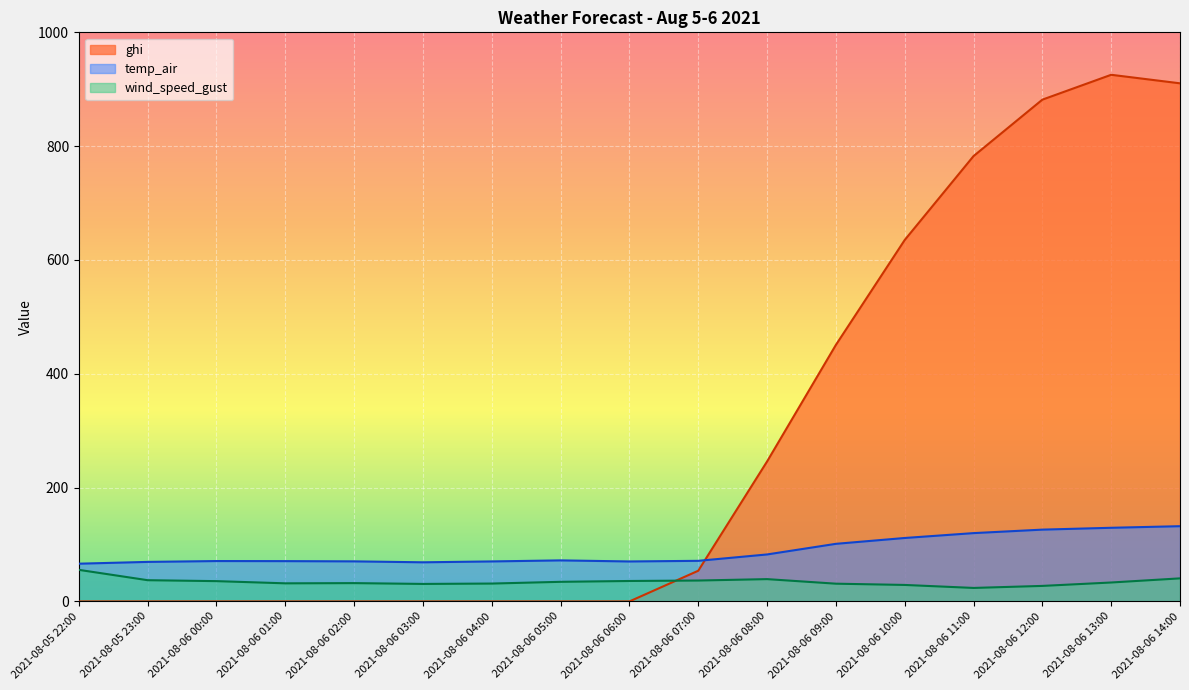

Where is the first local maximum for ghi?

2021-08-06 13:00